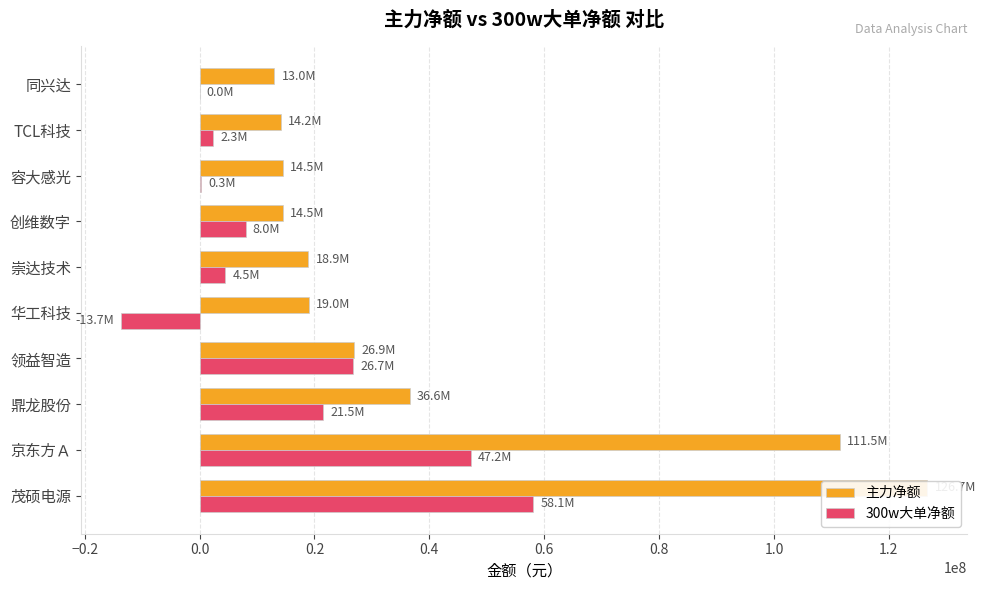

How many values in the 主力净额 series exceed 19012832?

4